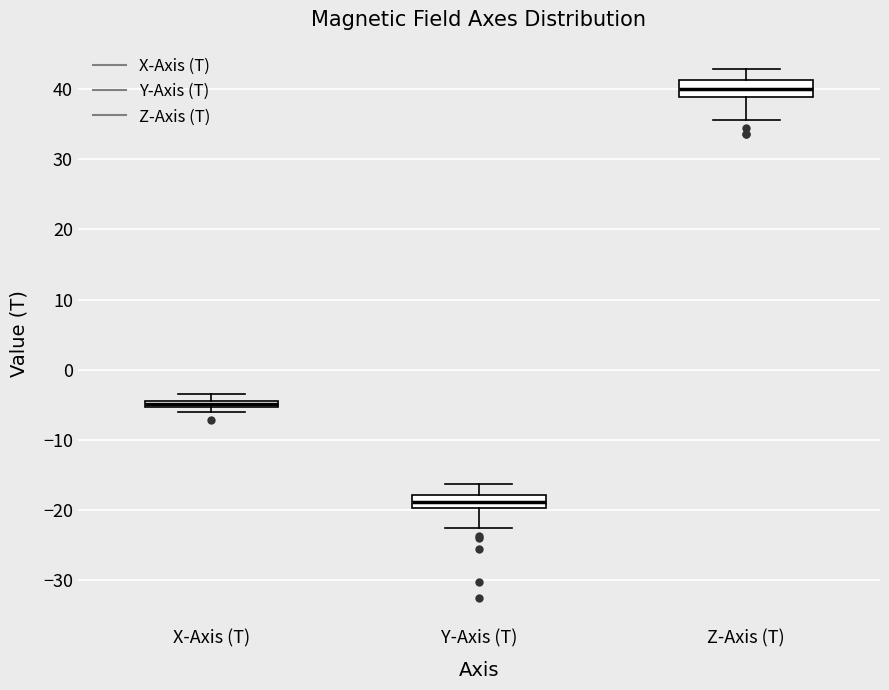

Where does the median line of the box for Z-Axis (T) sit on the y-axis? The values are not printed on the chart, so give them approximately, as read against the axis.

40